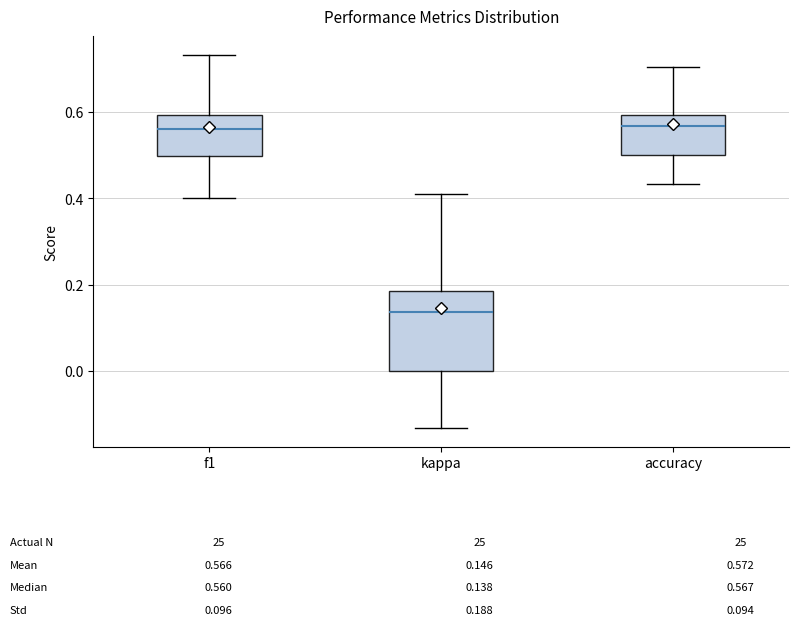

Which box is the tallest, from its lower edge to its upper edge?

kappa